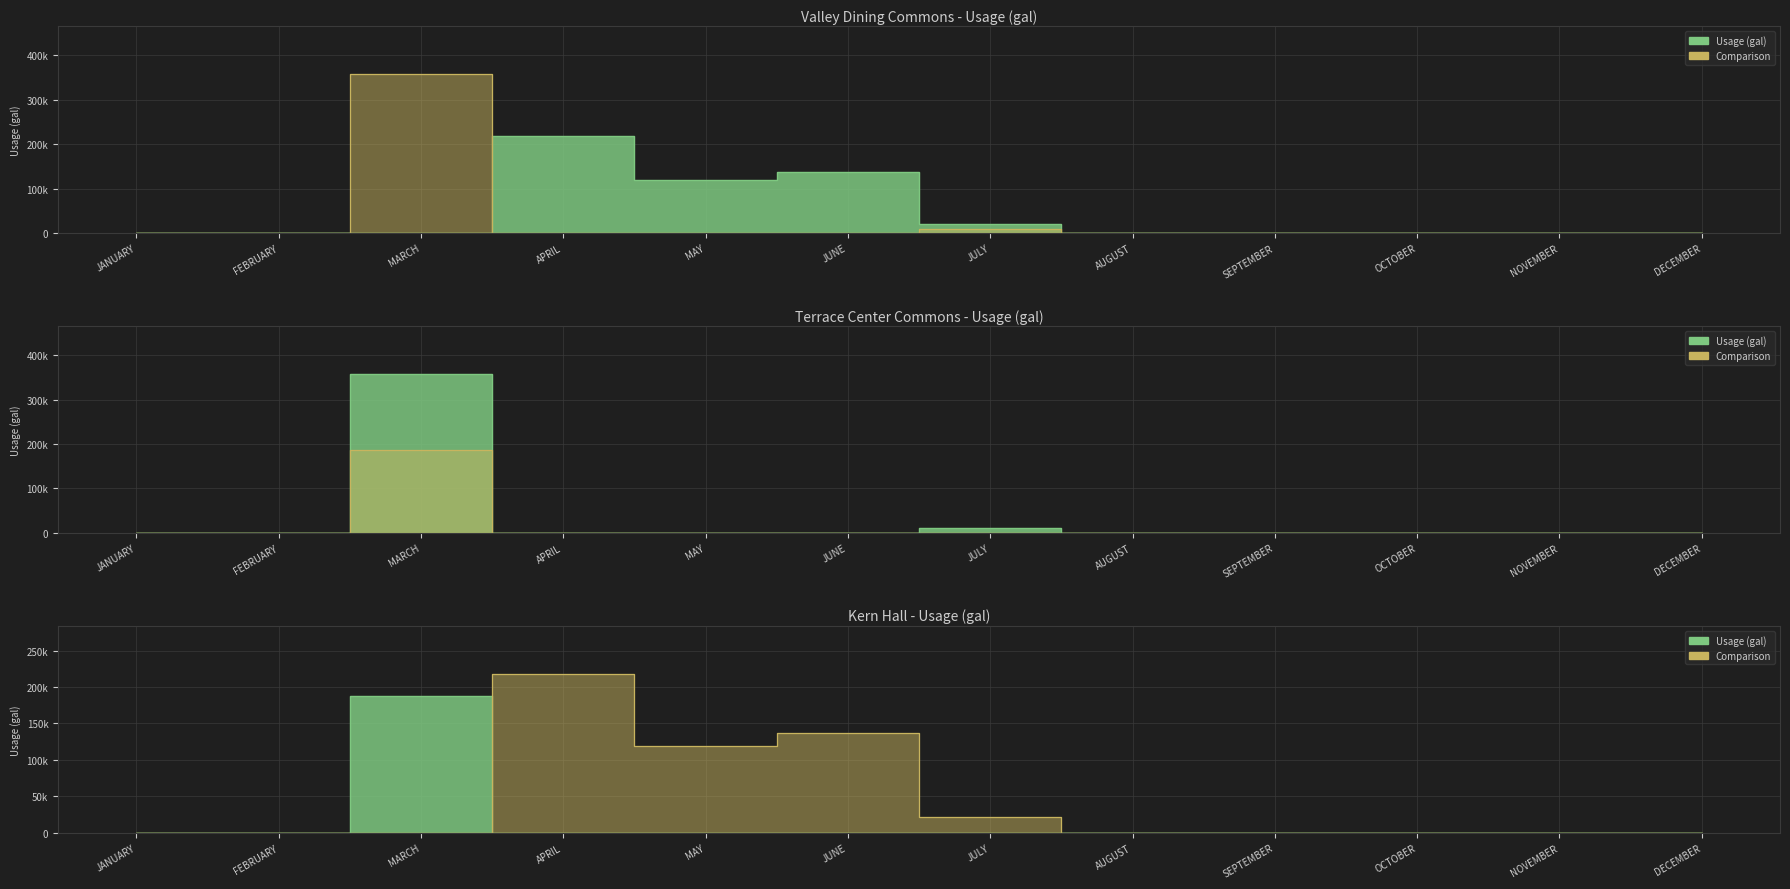

Is the value of TERRACE CENTER COMMONS at DECEMBER greater than the value of KERN HALL at MAY?

No